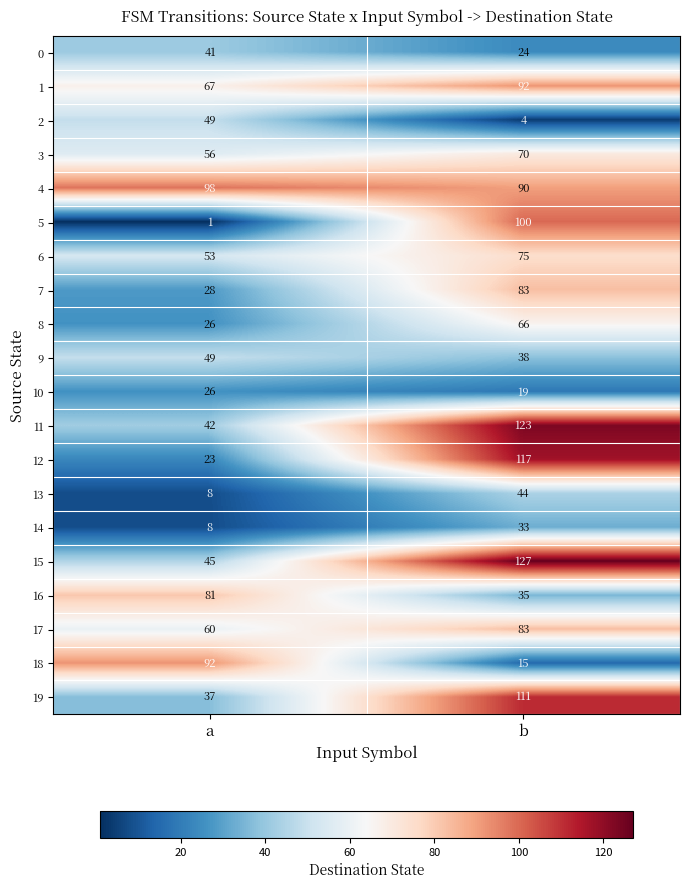

What is the spread (max minus min) of values at a?

97